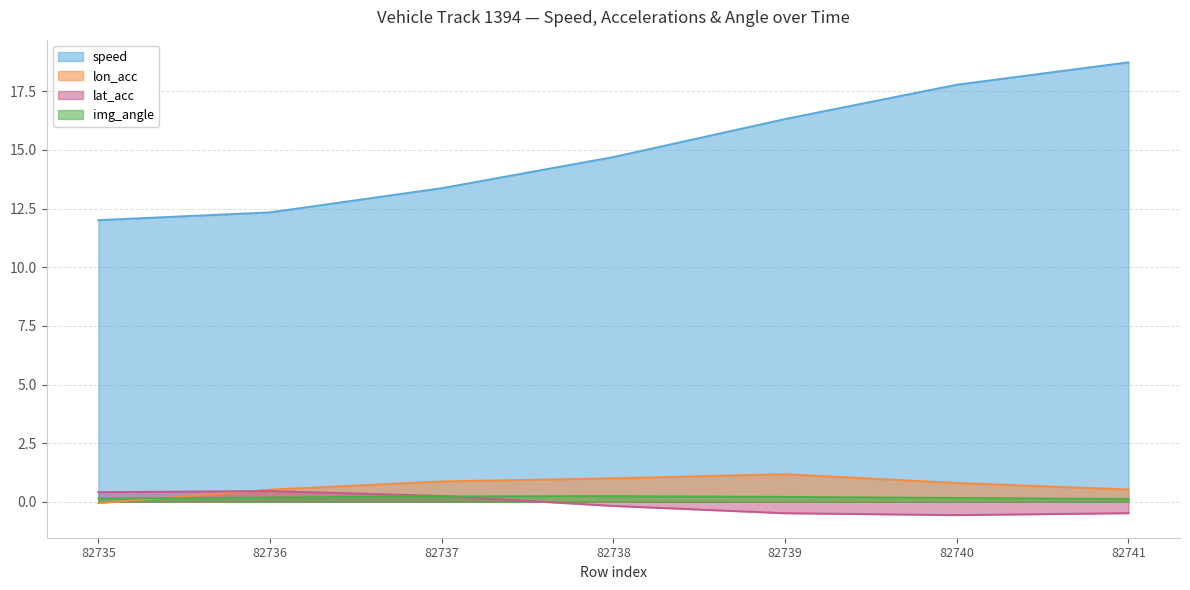

Reading left to right, extract all data points from this chart.

speed: 82735=12.0	82736=12.3	82737=13.4	82738=14.7	82739=16.3	82740=17.8	82741=18.7
lon_acc: 82735=-0.1	82736=0.5	82737=0.9	82738=1.0	82739=1.2	82740=0.8	82741=0.5
lat_acc: 82735=0.4	82736=0.5	82737=0.2	82738=-0.2	82739=-0.5	82740=-0.6	82741=-0.5
img_angle: 82735=0.1	82736=0.2	82737=0.2	82738=0.2	82739=0.2	82740=0.2	82741=0.1